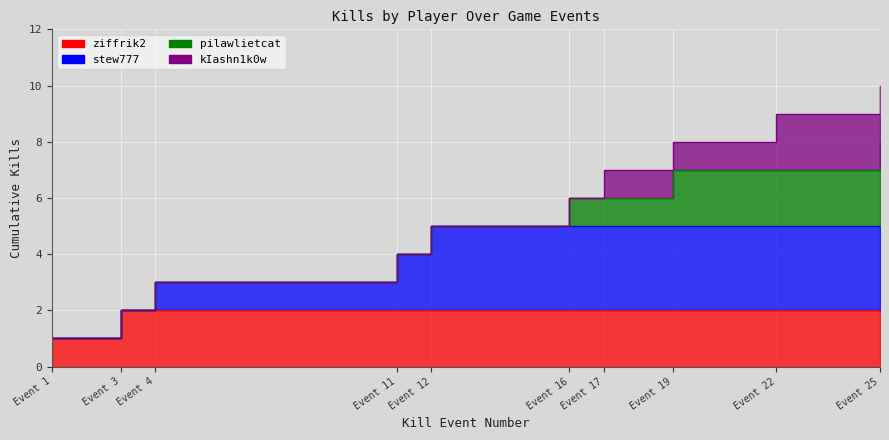

At which category does the chart reach its minimum across all series?

Event 1